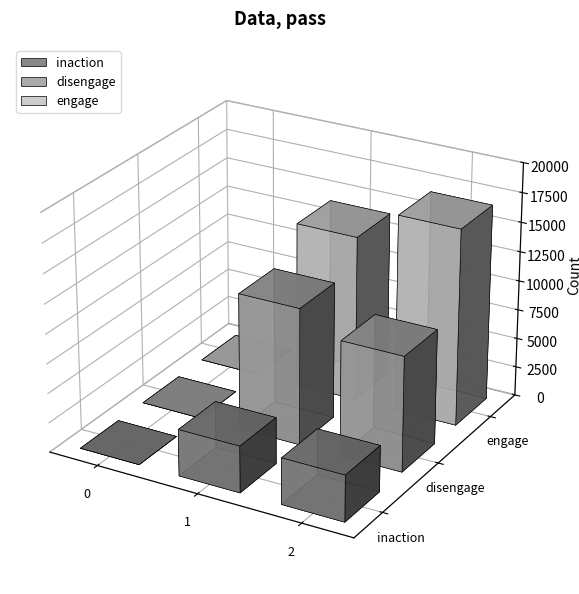

What is the average value of the inaction series?

2620